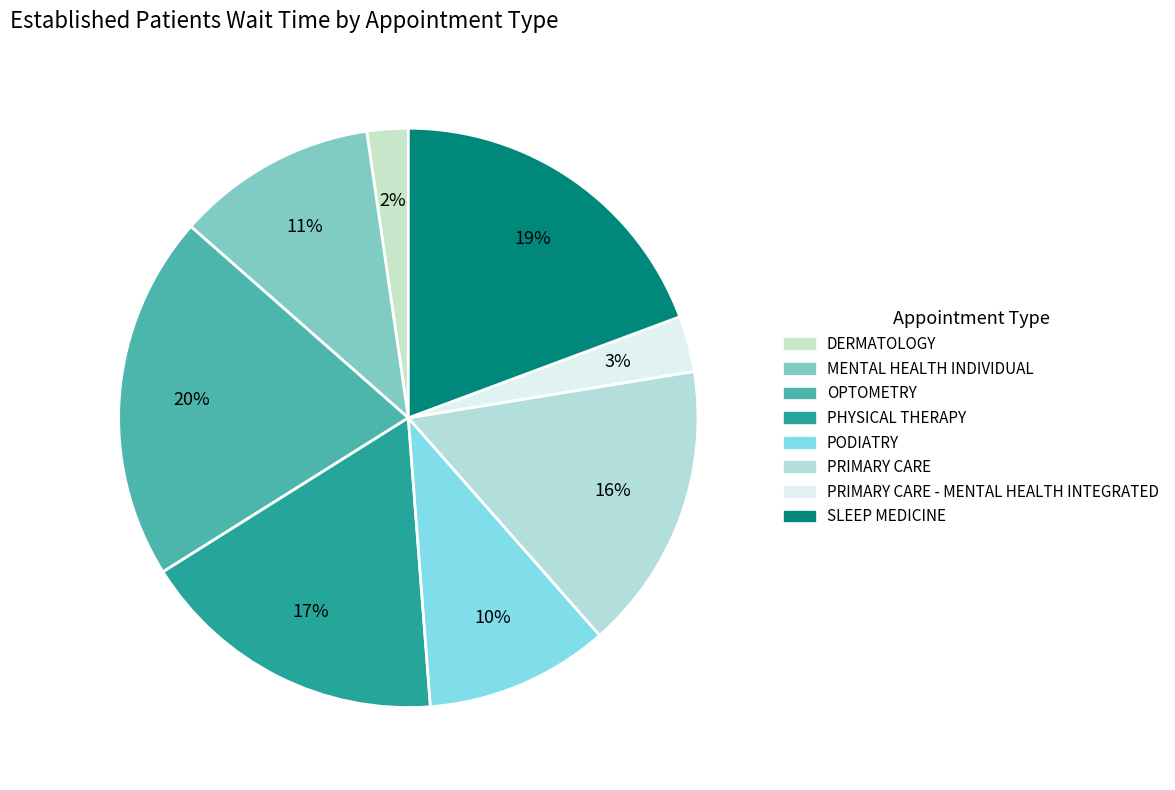

To the nearest percent, what is the difference between the largest and smallest slice percentages?

18%